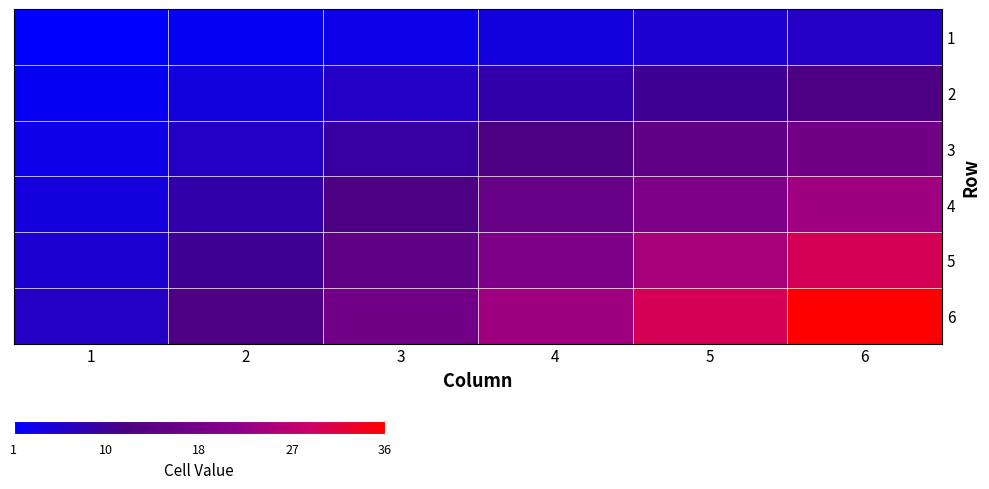

At how many categories does at least one series exceed 11?

5